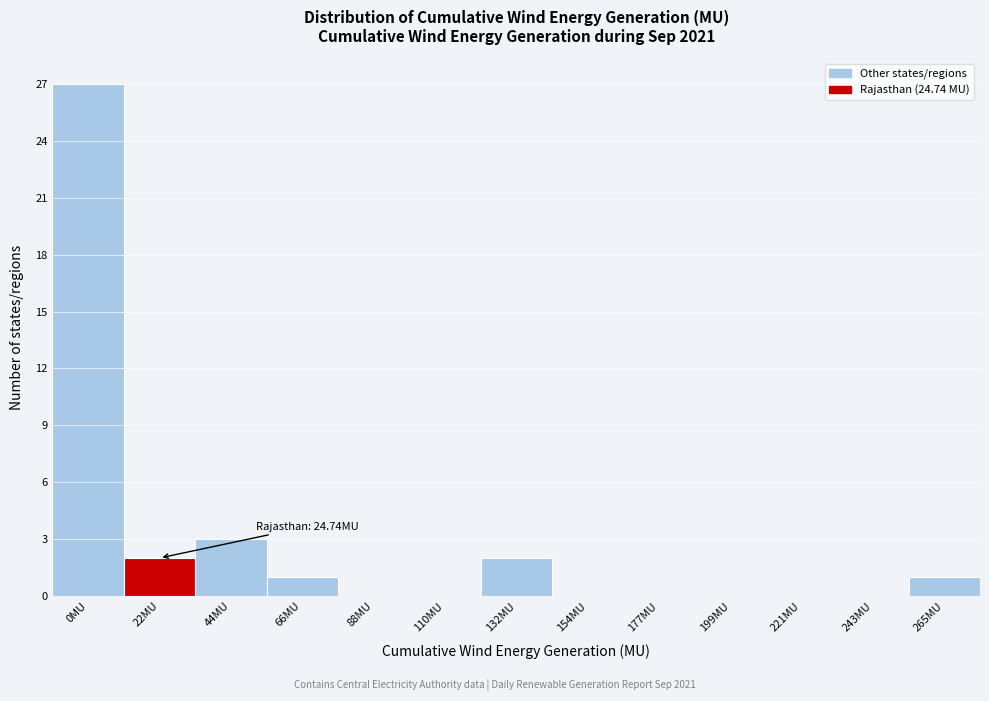

Reading left to right, transcribe all the data shown in this chart.

0MU=27	22MU=2	44MU=3	66MU=1	88MU=0	110MU=0	132MU=2	154MU=0	177MU=0	199MU=0	221MU=0	243MU=0	265MU=1